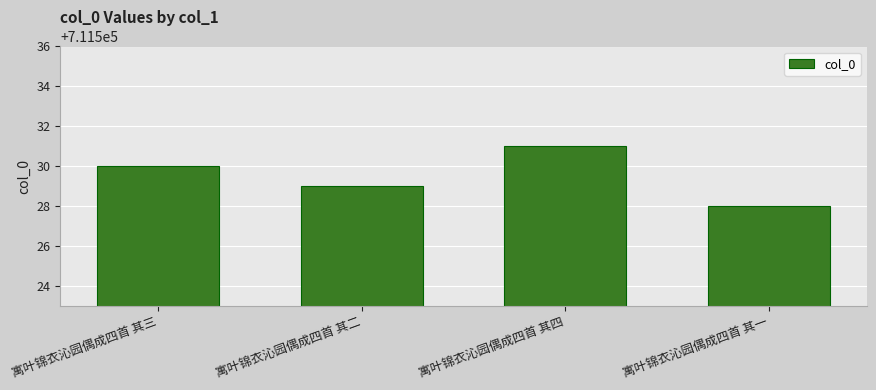

What is the approximate value at 寓叶锦衣沁园偶成四首 其二?

711529